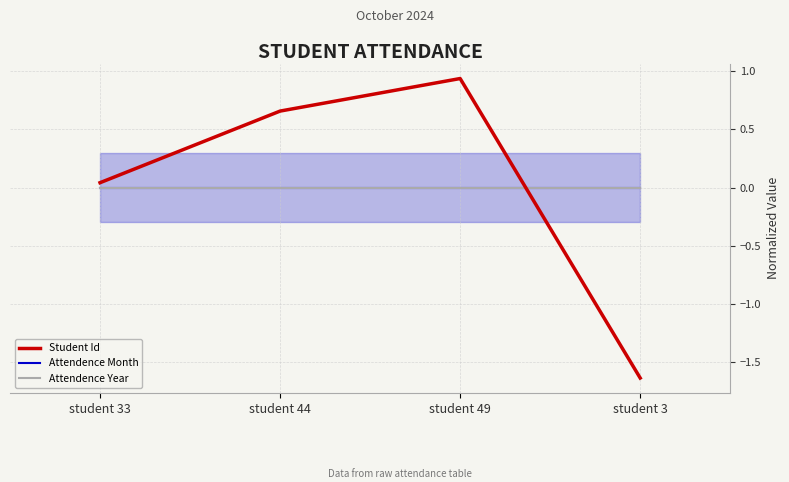

How many lines are shown in the chart?

3